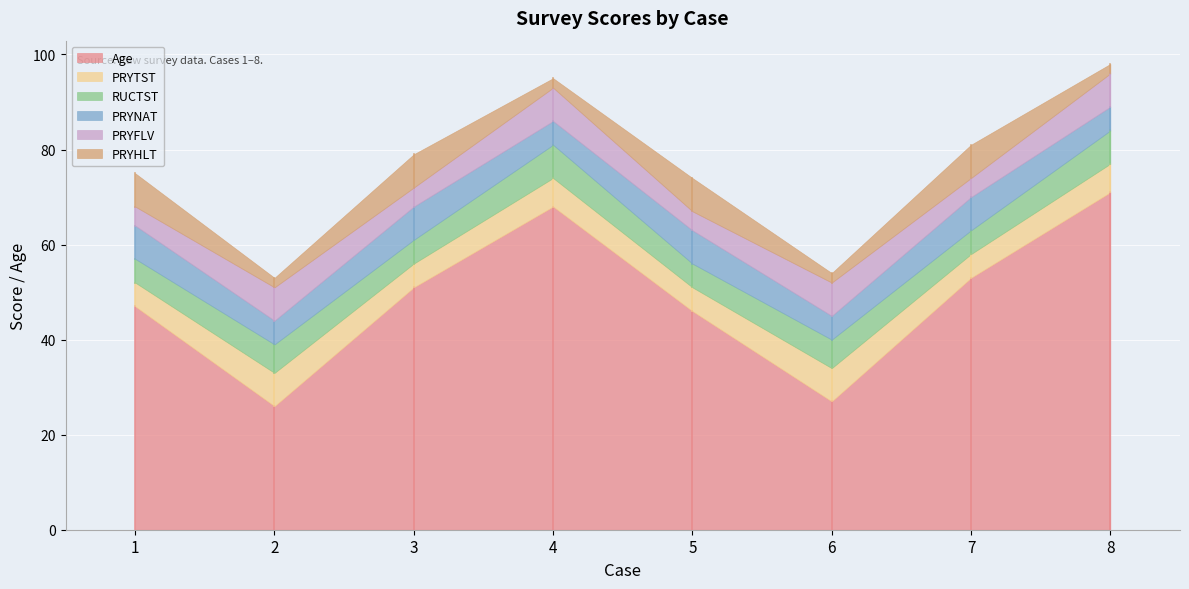

True or false: RUCTST and PRYTST intersect in this chart.

False